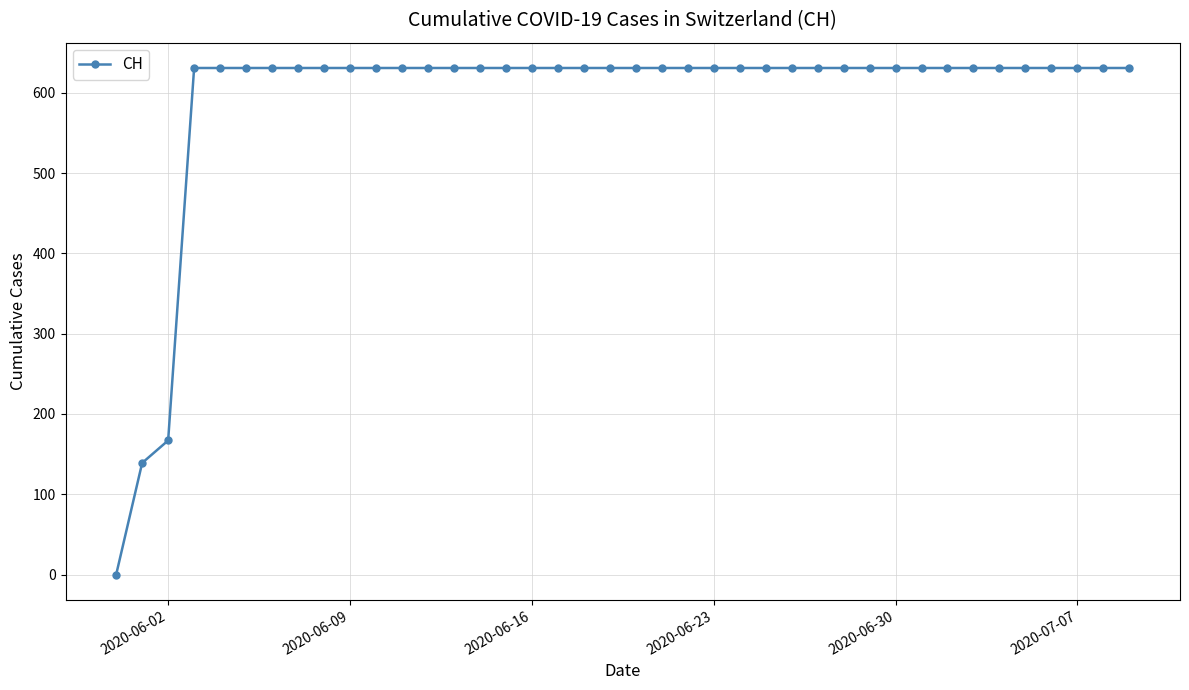

What is the sum of all values?

23653